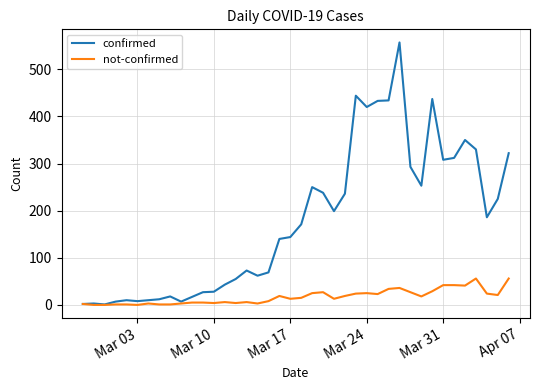

Which series has the largest total across all categories?

confirmed